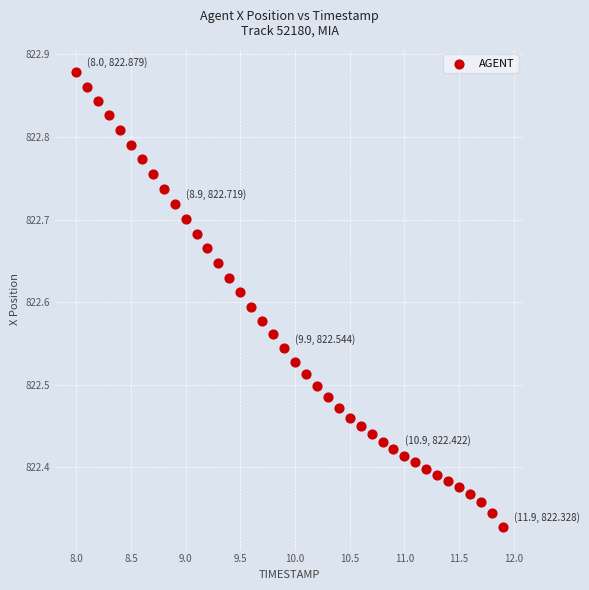

What is the range of Y values (max minus min)?

0.6